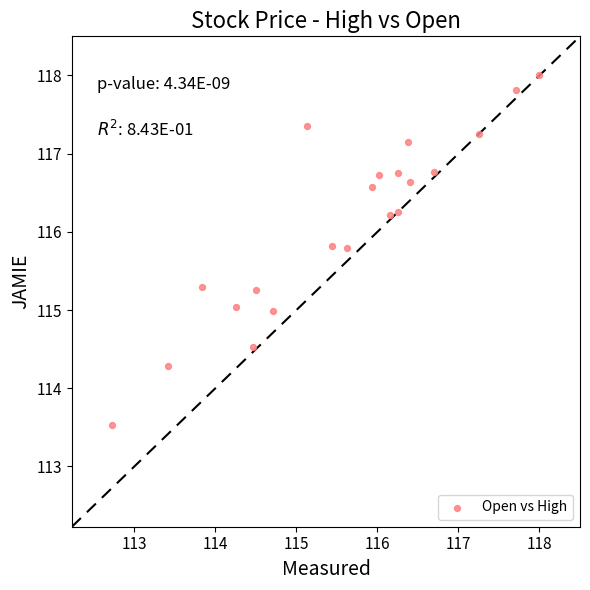

What is the range of X values (max minus min)?

5.3